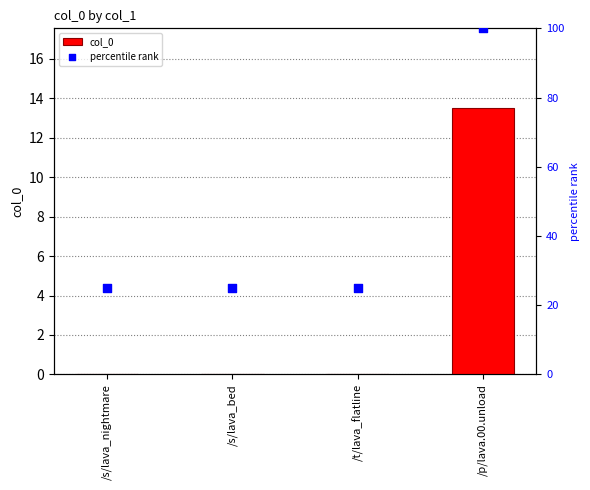

Which series contains the highest Y value?

percentile rank